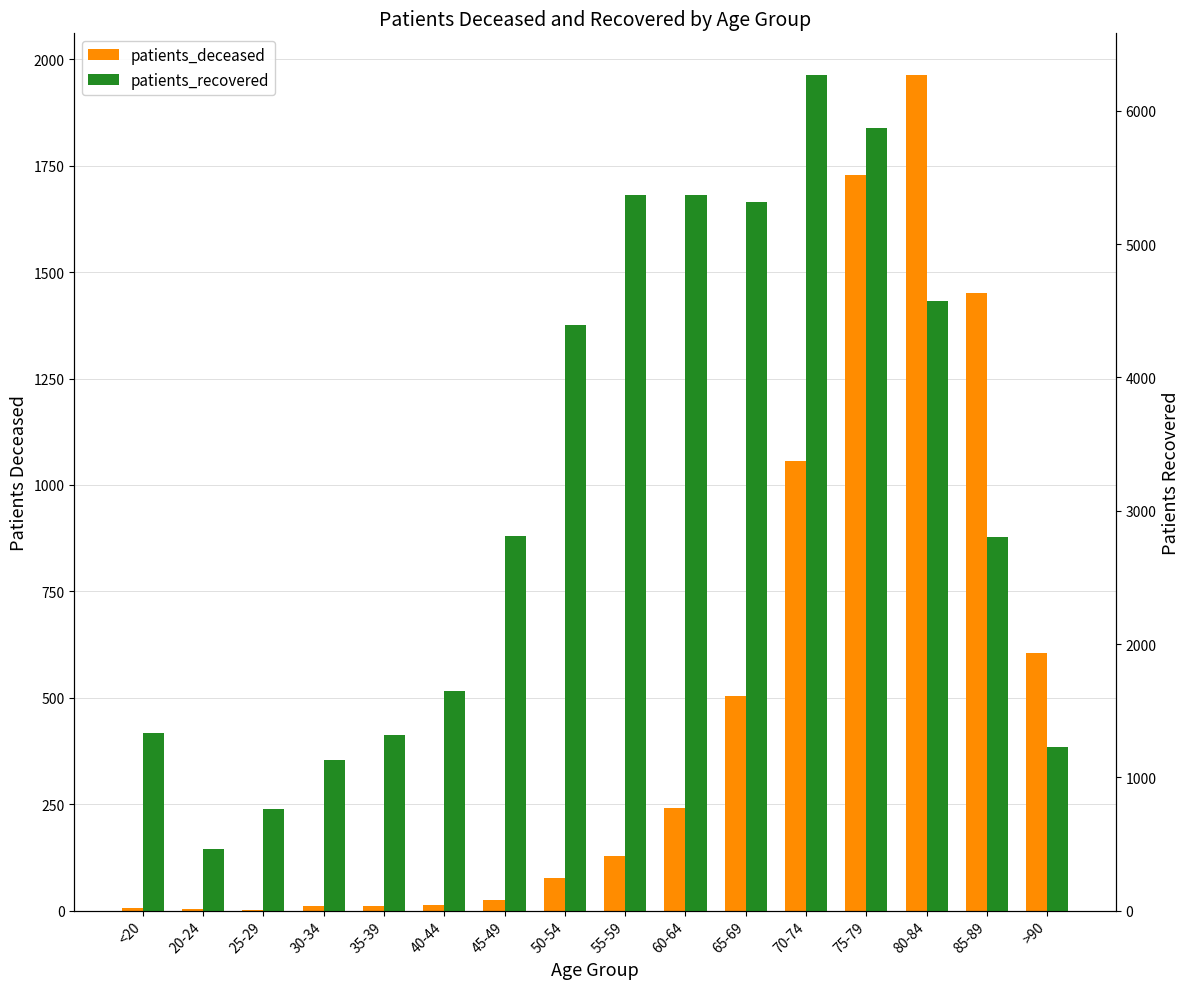

What is the maximum value shown in the chart?

6269